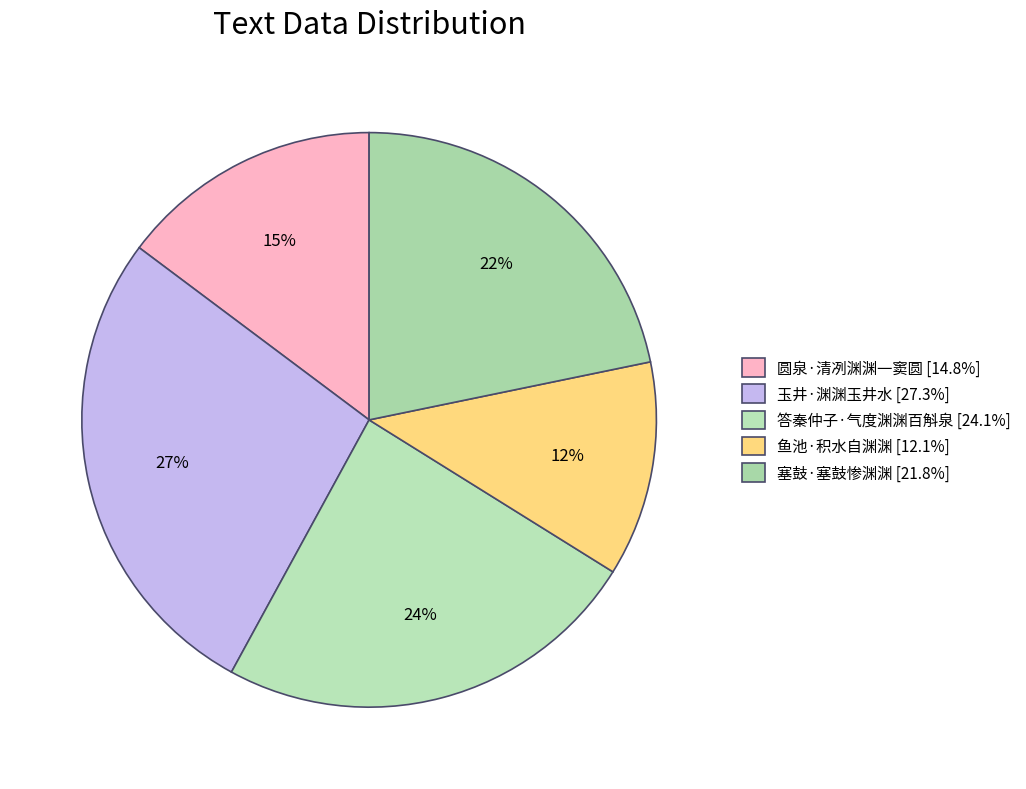

How many segments does this pie chart have?

5